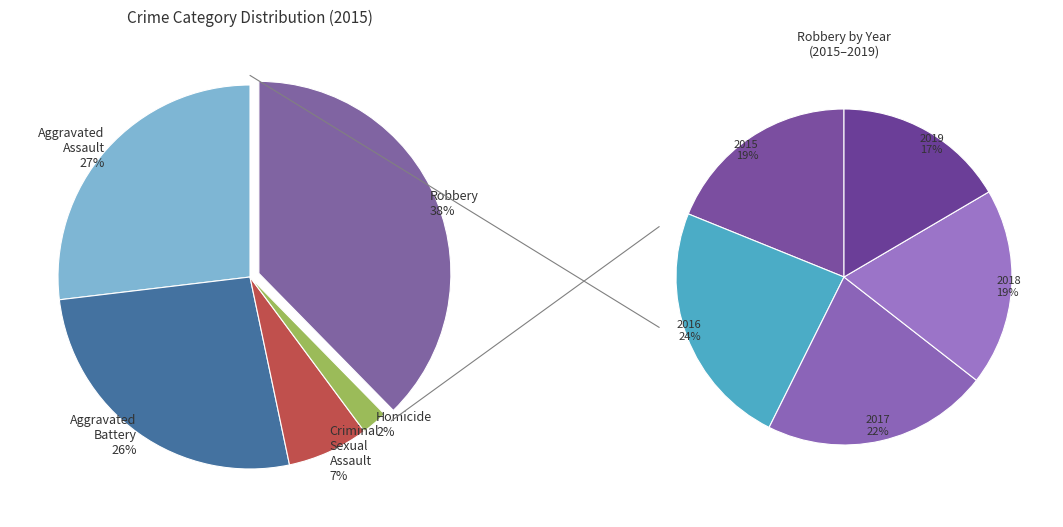

What percentage is the Robbery slice, to the nearest percent?

38%